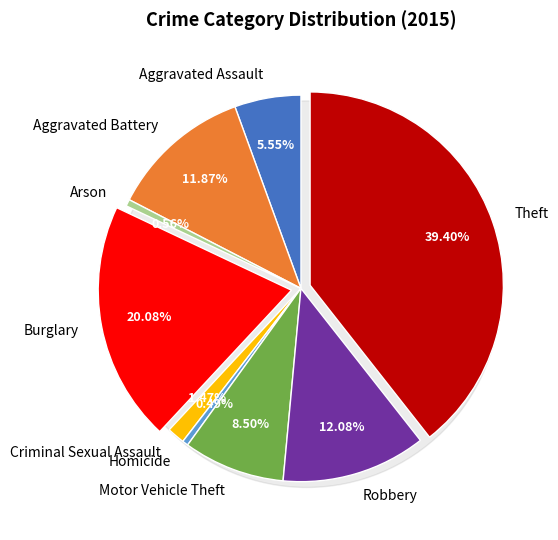

Count the number of slices in the pie.

9